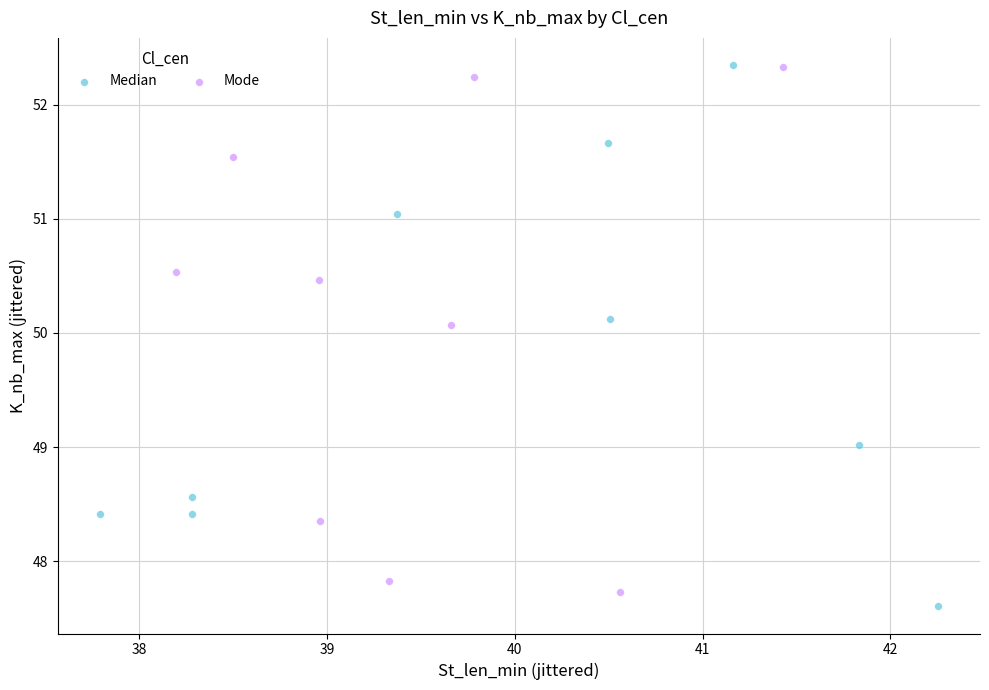

What are all the series names shown in the legend?

Median, Mode